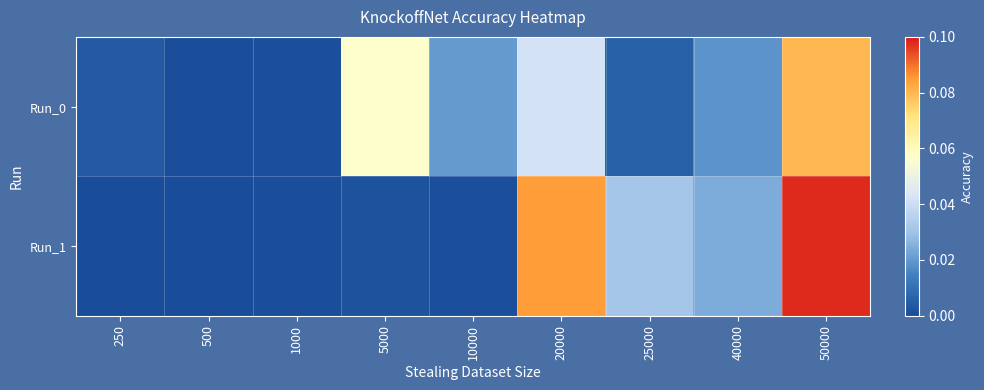

Count the number of categories in the chart.

9